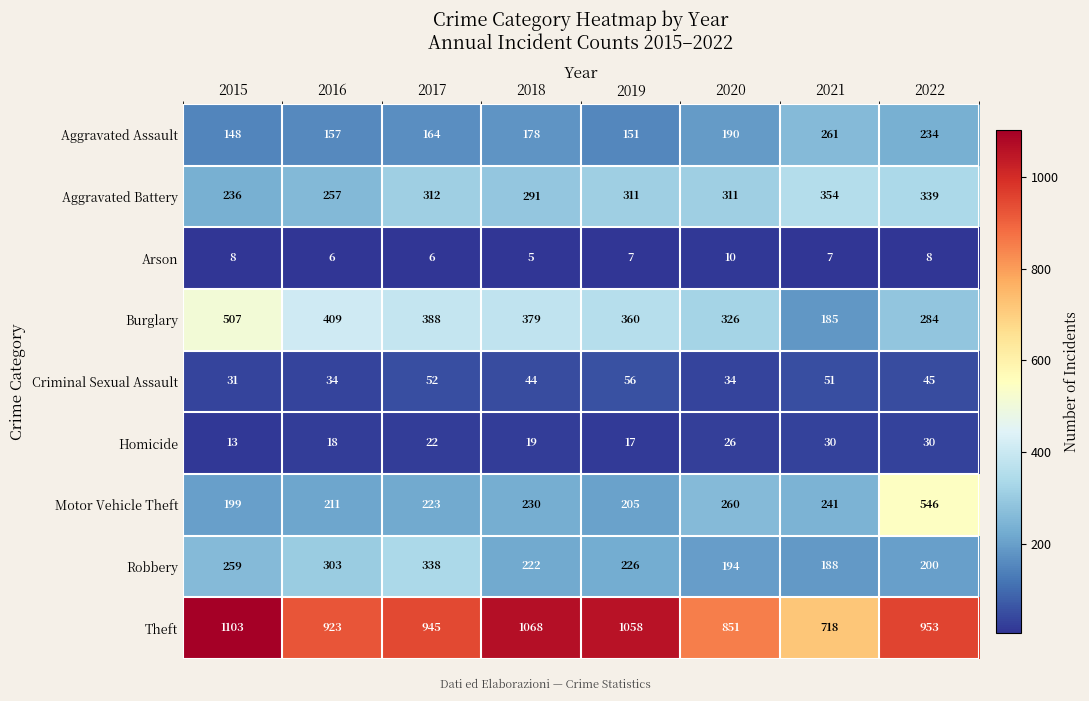

What is the difference between the Aggravated Battery values at 2022 and 2015?

103